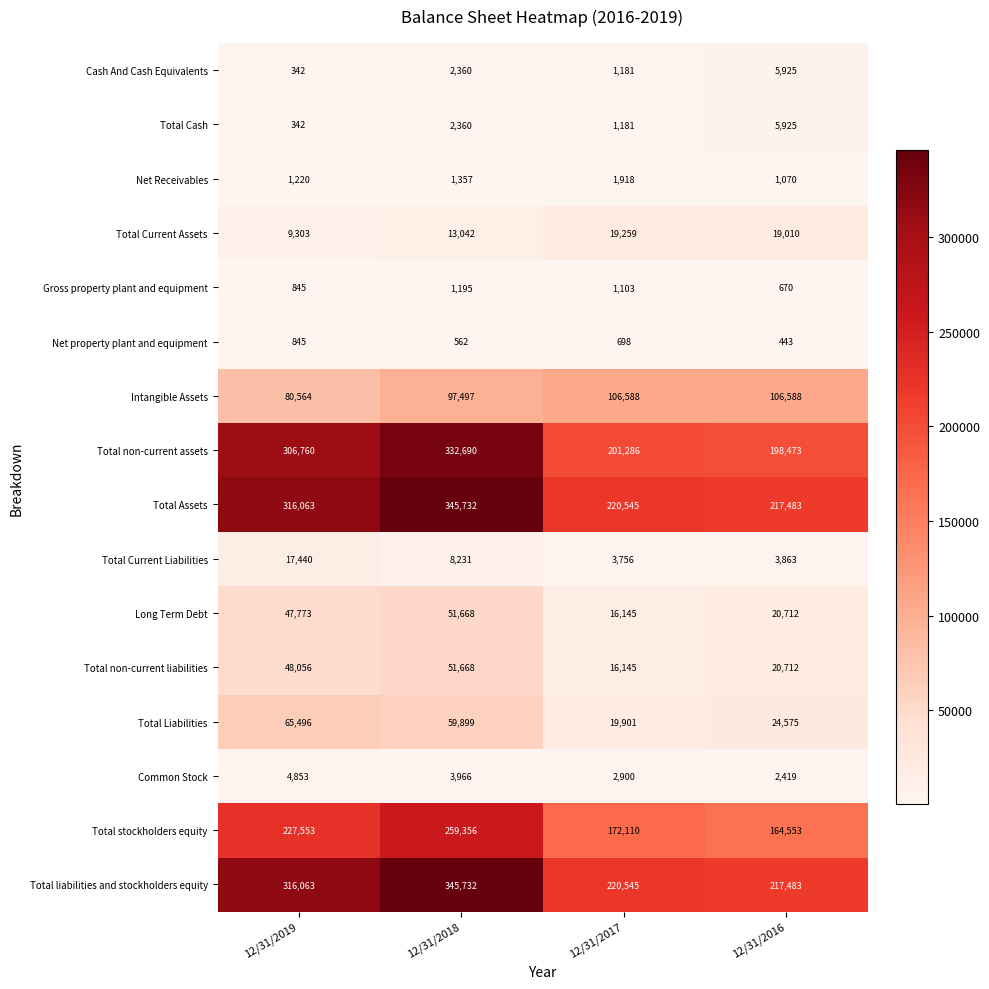

What is the spread (max minus min) of values at 12/31/2017?

219847